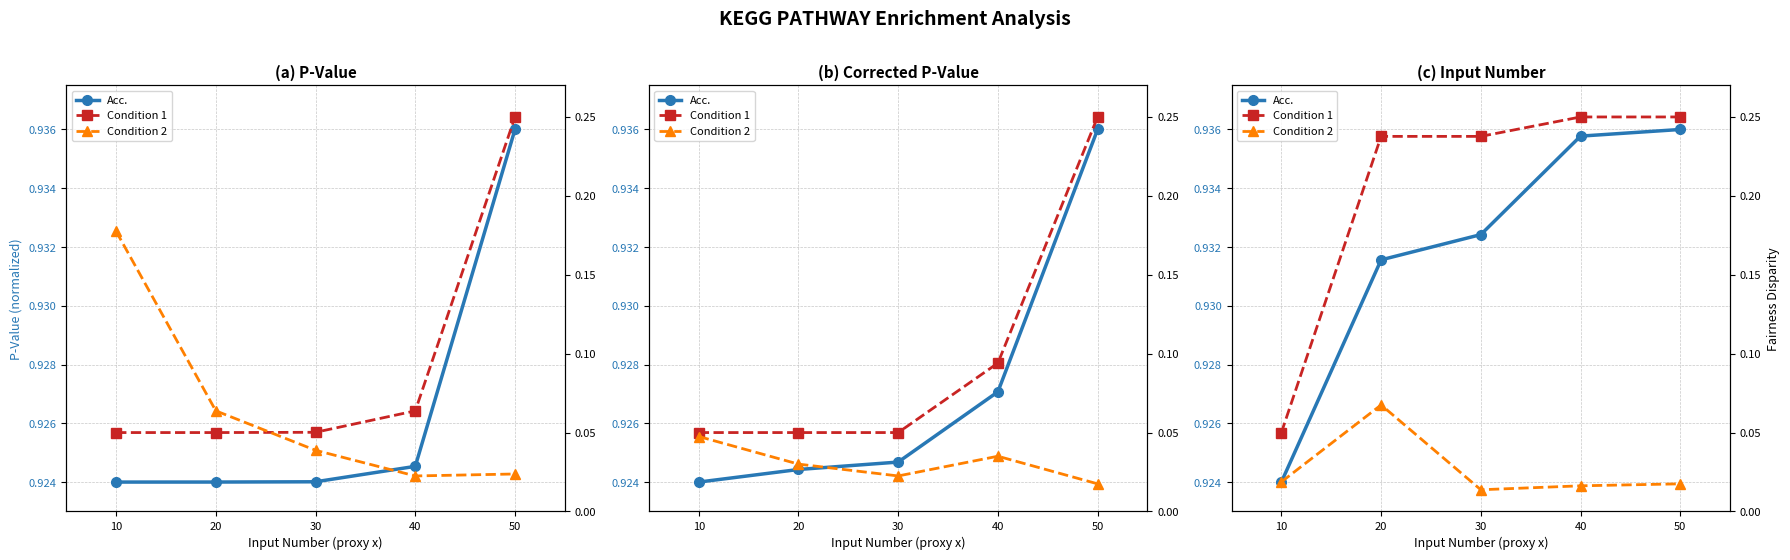

Rank the series at 10 from highest to lowest value.

Acc., Condition 1, Condition 2